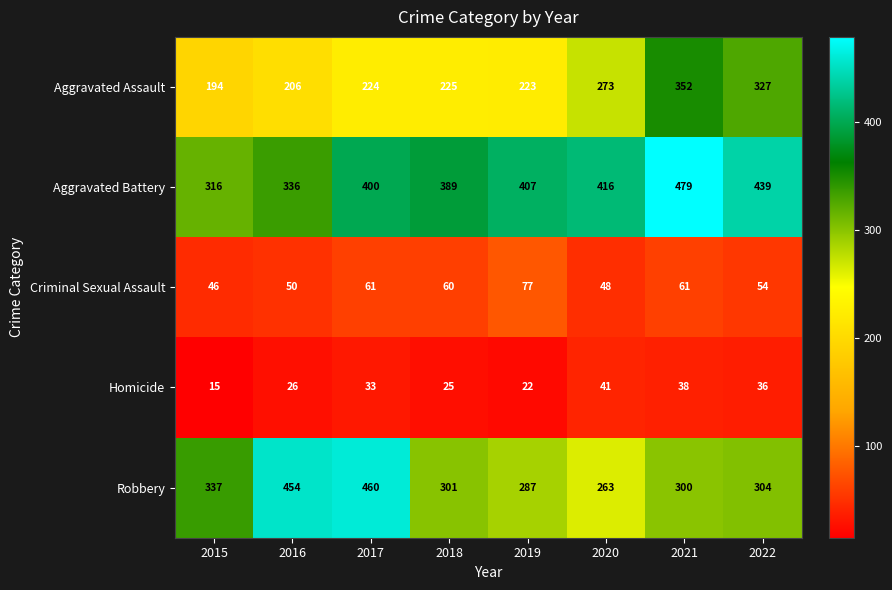

At which label does Aggravated Assault reach its peak?

2021